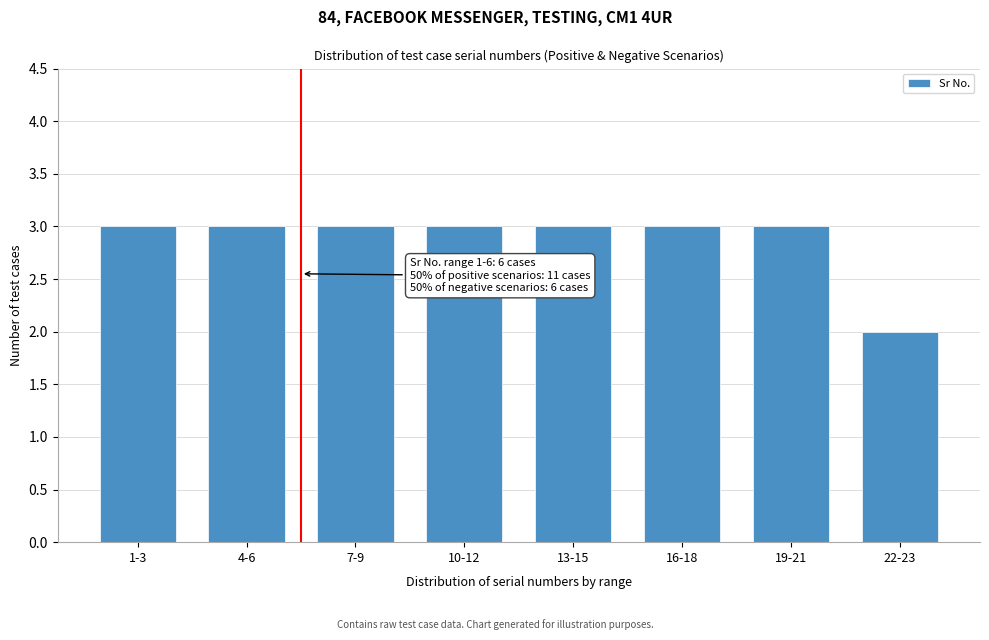

Reading right to left, extract all data points from this chart.

2	3	3	3	3	3	3	3